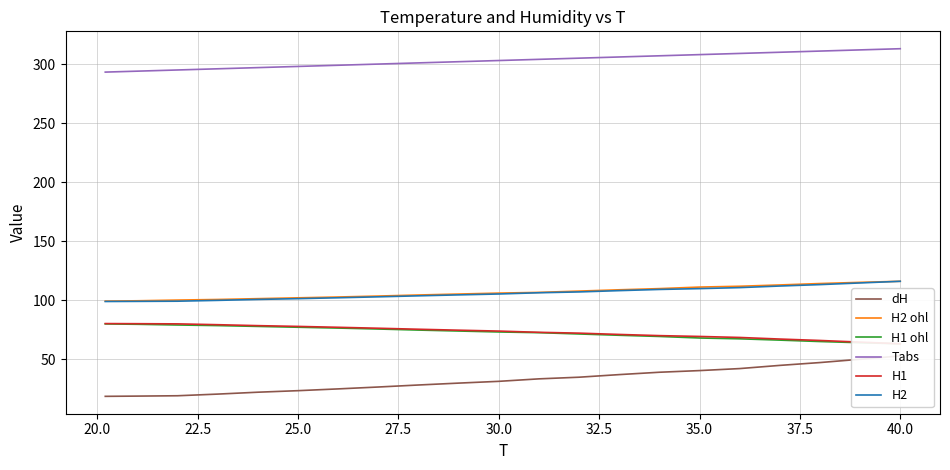

What is the highest value of the H2 ohl series?

116.1